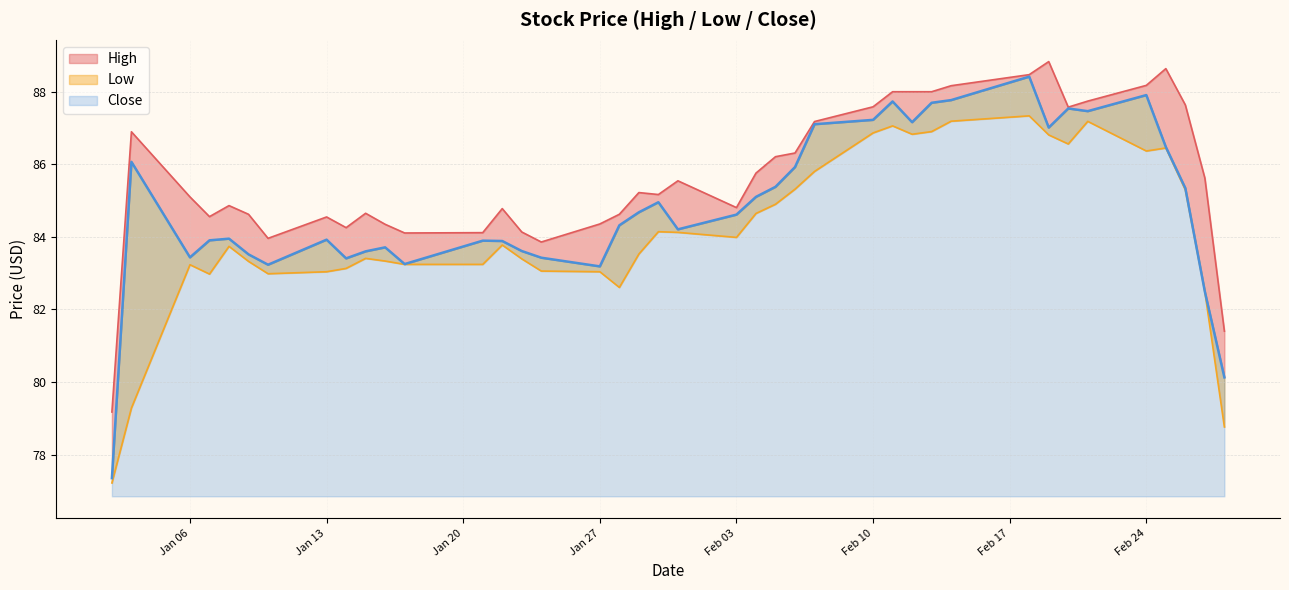

List the series in order of their overall mean, lowest first.

Low, Close, High